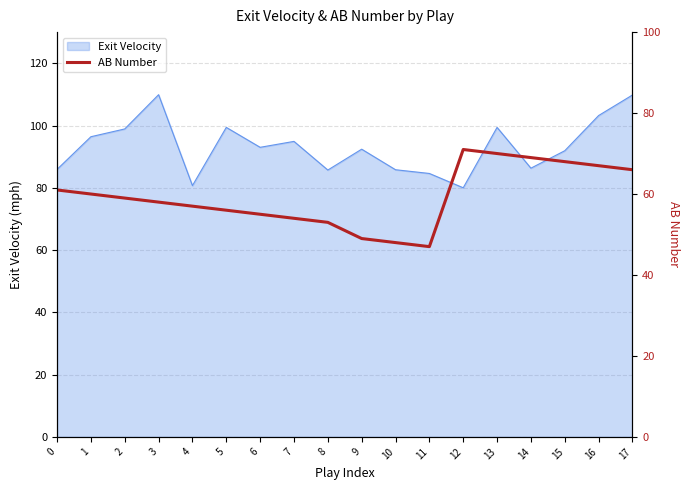

Between 13 and 11, which is larger?

13